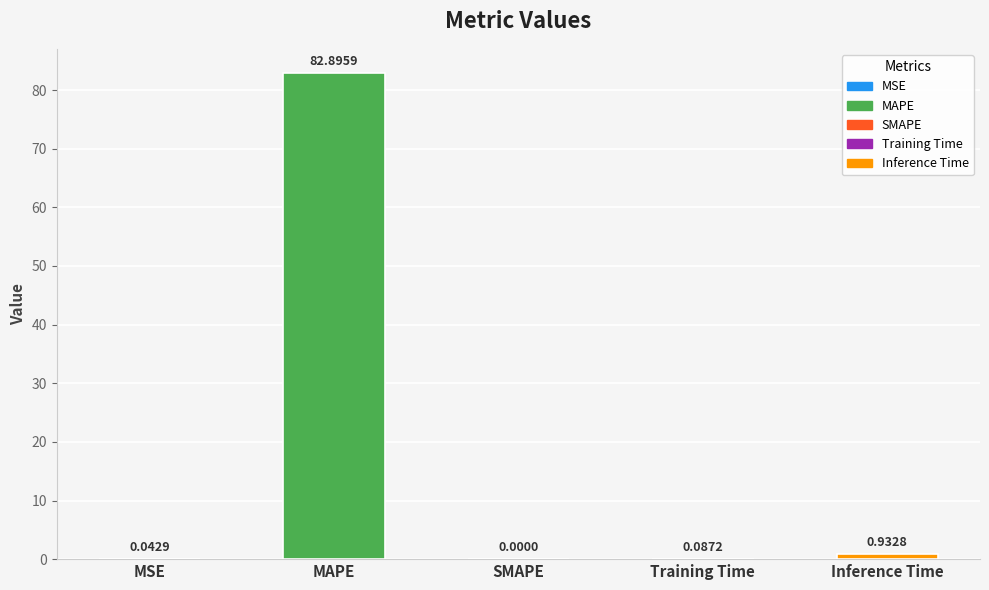

What is the change in value from MAPE to SMAPE?

-82.9